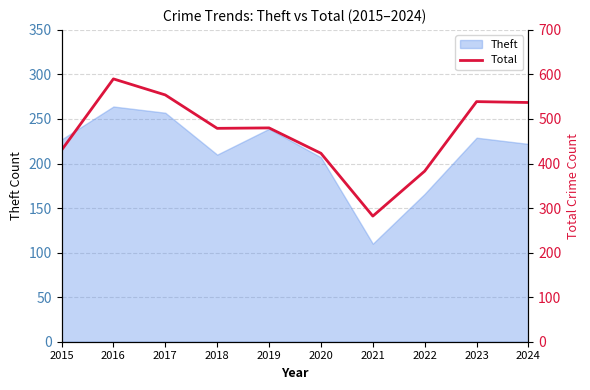

How many points are lower than both their immediate neighbors (excluding endpoints)?

2